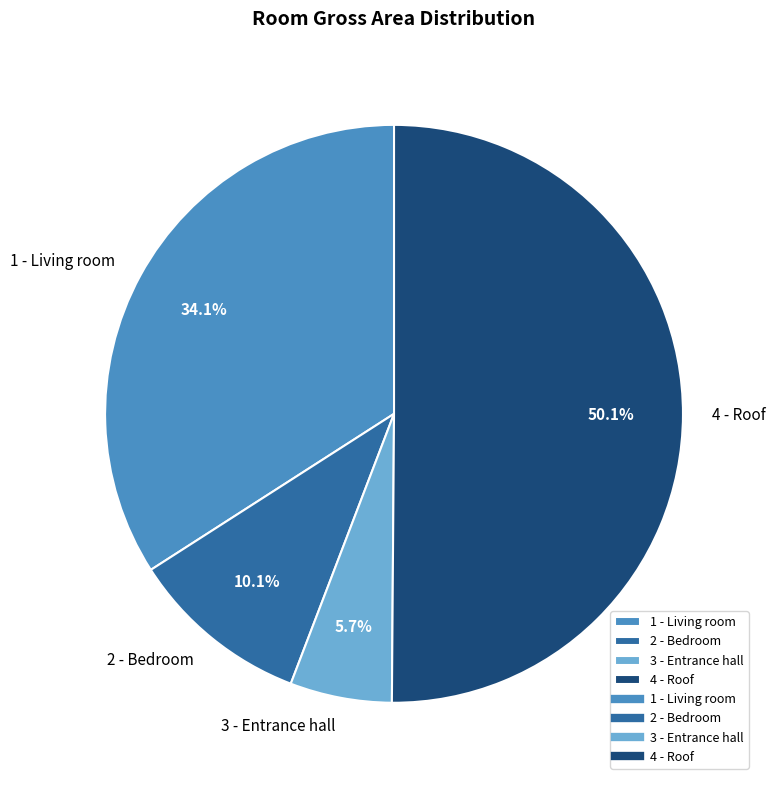

Which slice is the smallest?

3 - Entrance hall